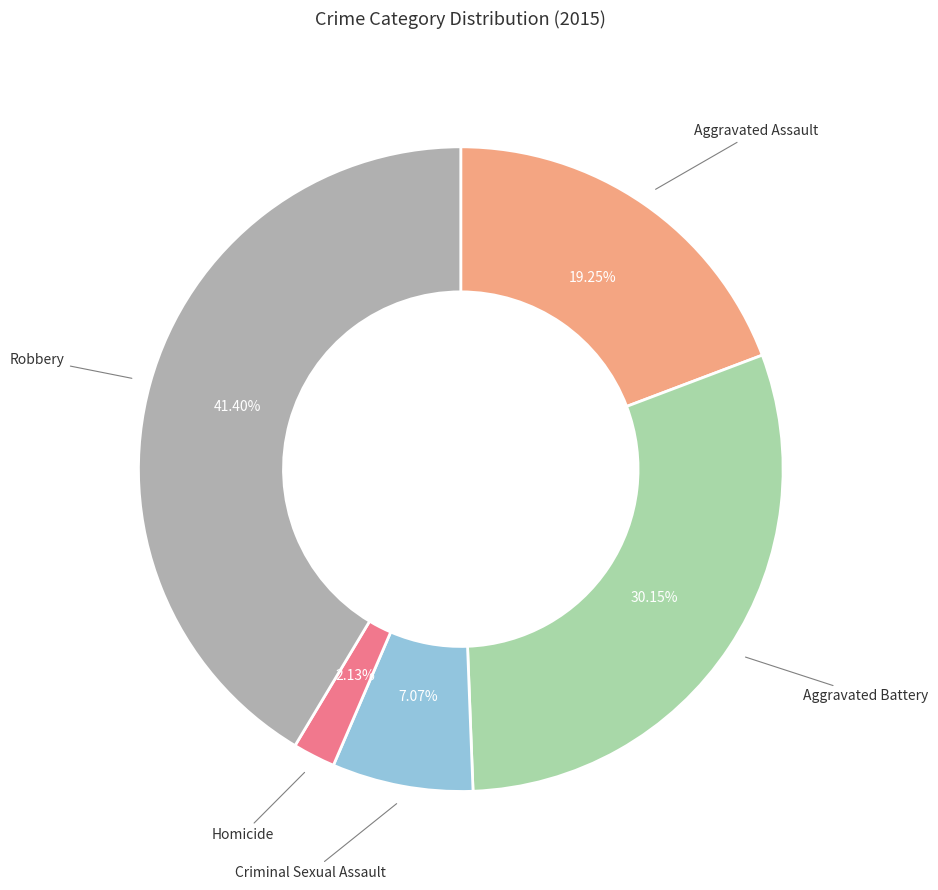

Does any single category account for the majority?

No